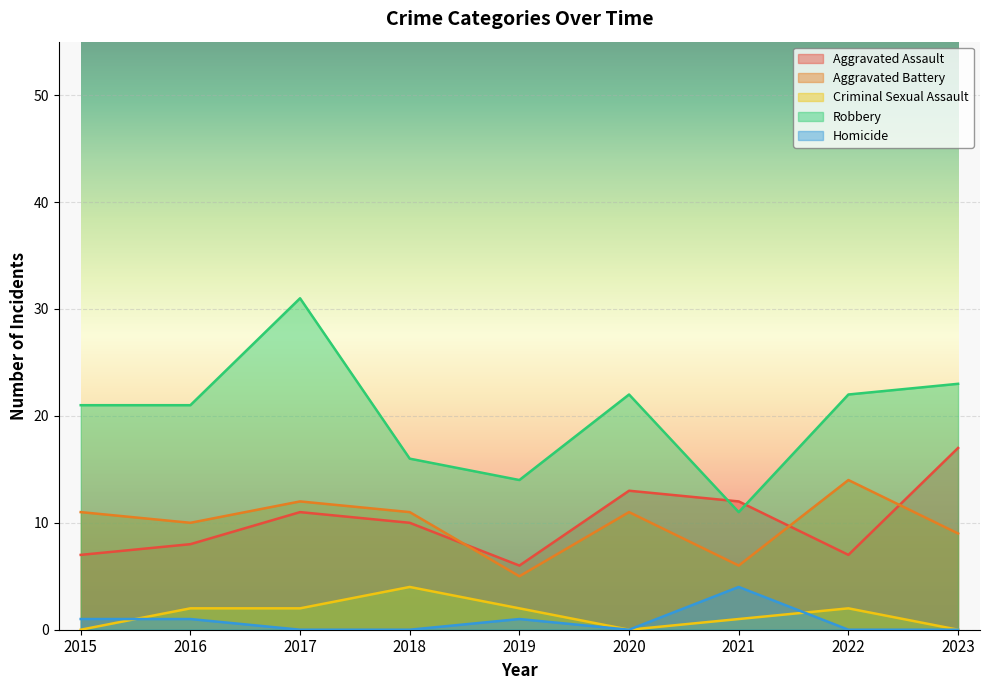

Reading left to right, list all the values displayed in this chart.

Aggravated Assault: 7	8	11	10	6	13	12	7	17
Aggravated Battery: 11	10	12	11	5	11	6	14	9
Criminal Sexual Assault: 0	2	2	4	2	0	1	2	0
Robbery: 21	21	31	16	14	22	11	22	23
Homicide: 1	1	0	0	1	0	4	0	0